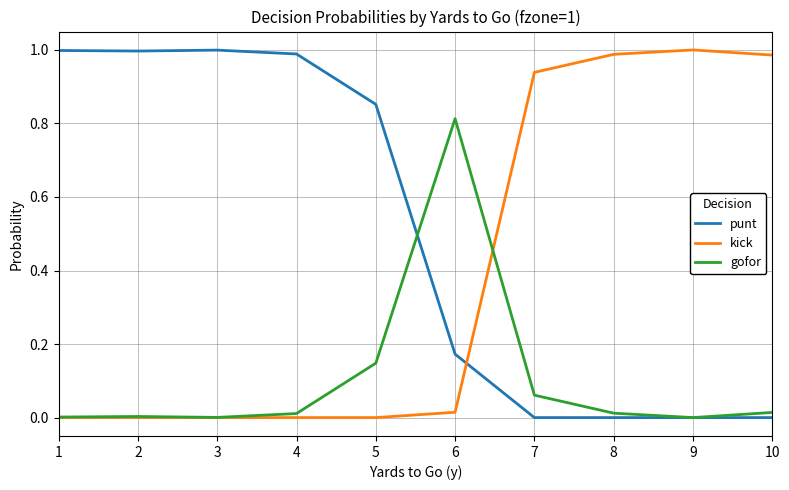

Is the value of kick at 10 greater than the value of punt at 8?

Yes